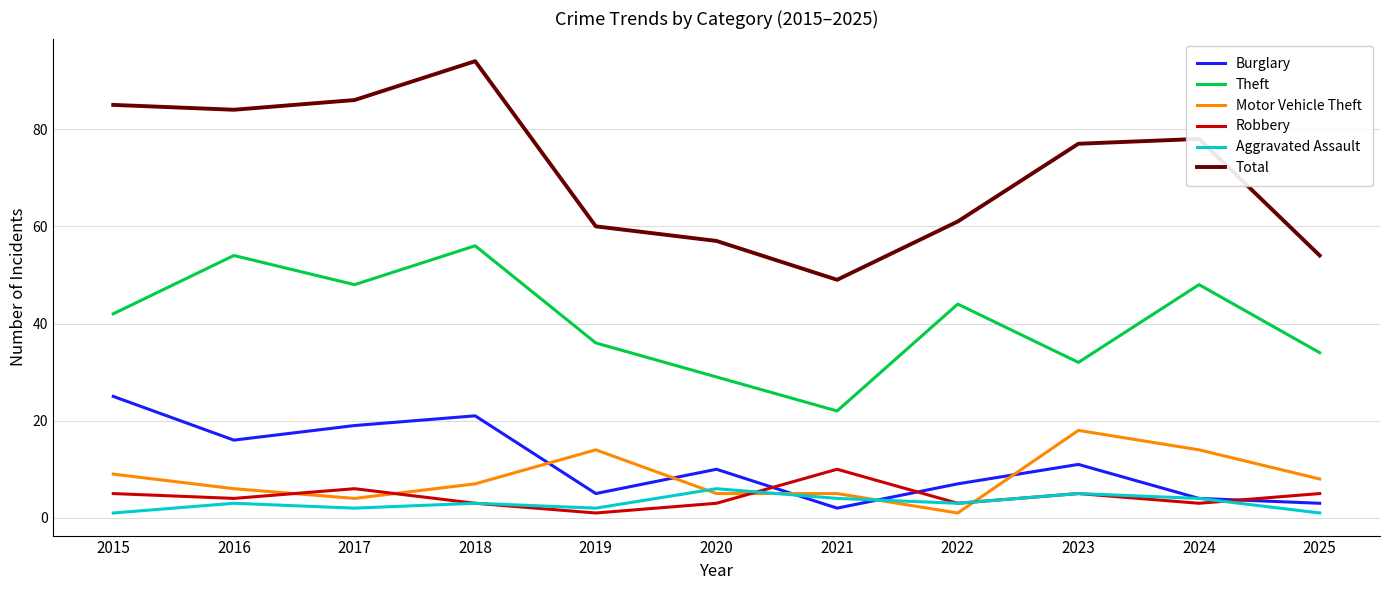

Which series ends up on top after the final intersection of Burglary and Motor Vehicle Theft?

Motor Vehicle Theft